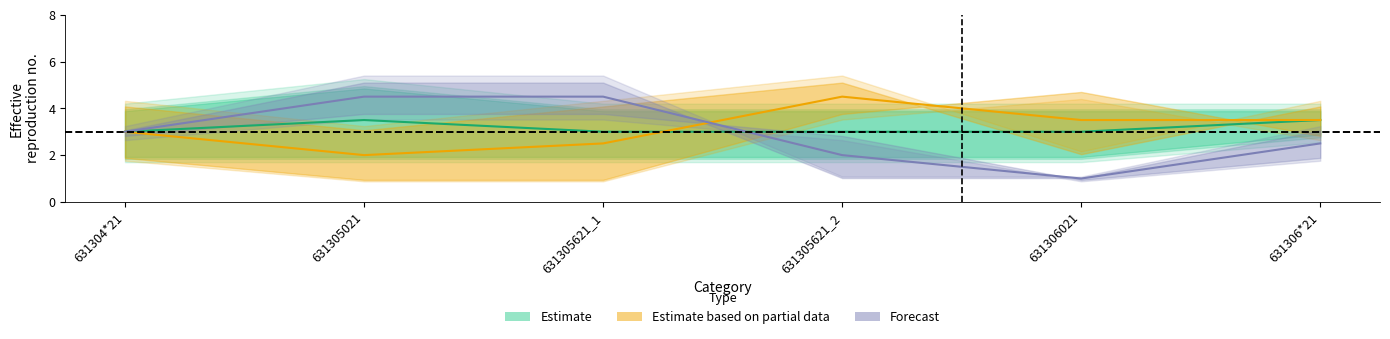

Between 631306021 and 631305621_2, which is larger?

631306021